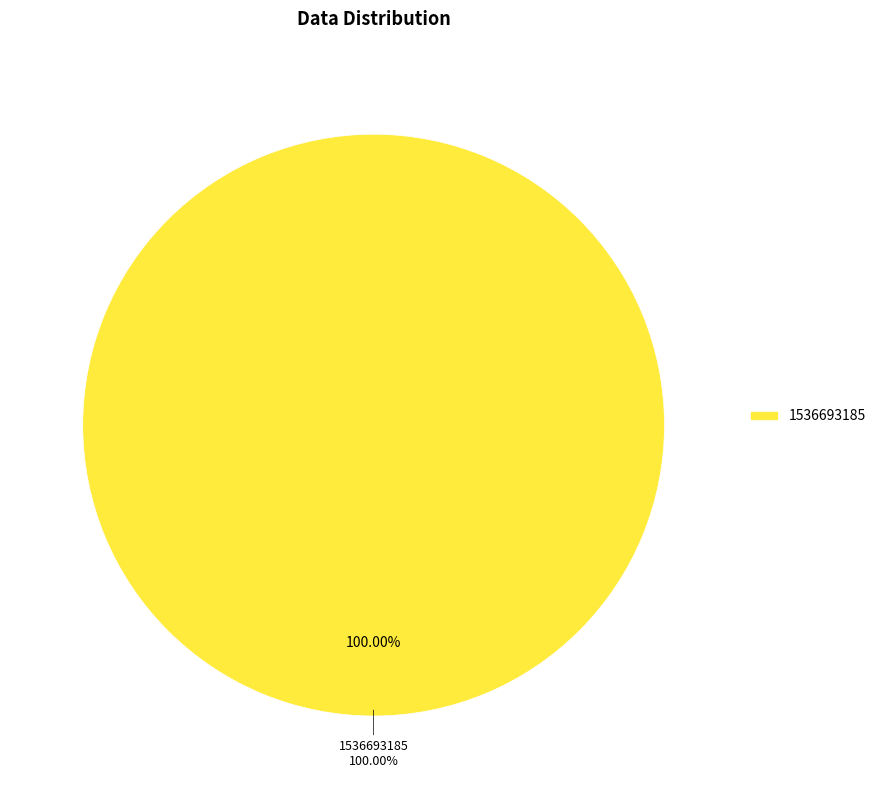

Between 1519230598 and 1536693185, which is larger?

1536693185